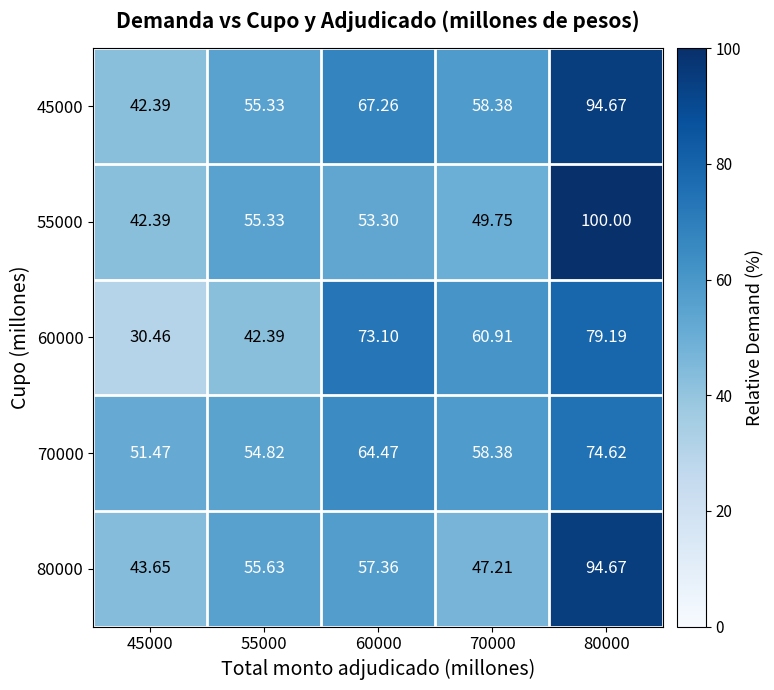

Is the value of 80000 at 55000 greater than the value of 45000 at 70000?

No